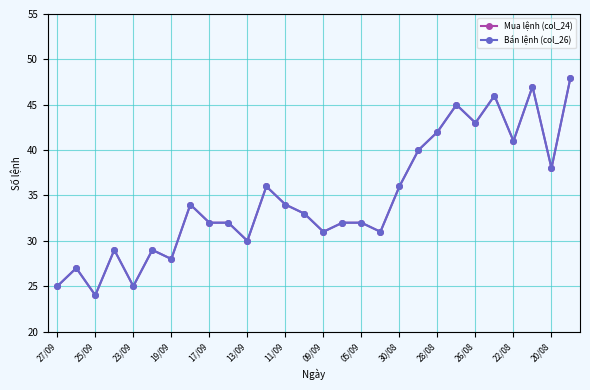

How many lines are shown in the chart?

2